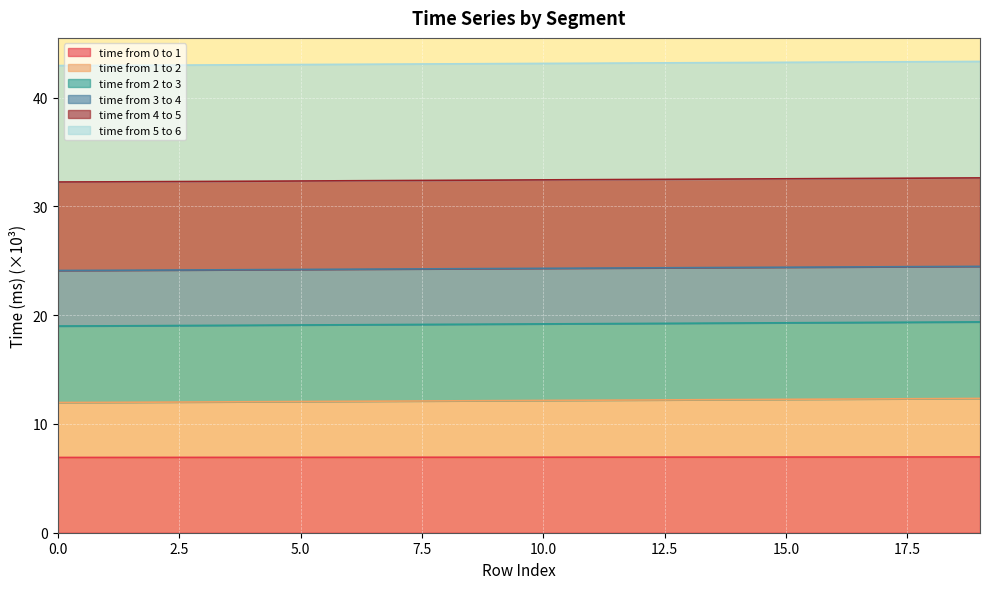

What is the highest value of the time from 1 to 2 series?

12.3